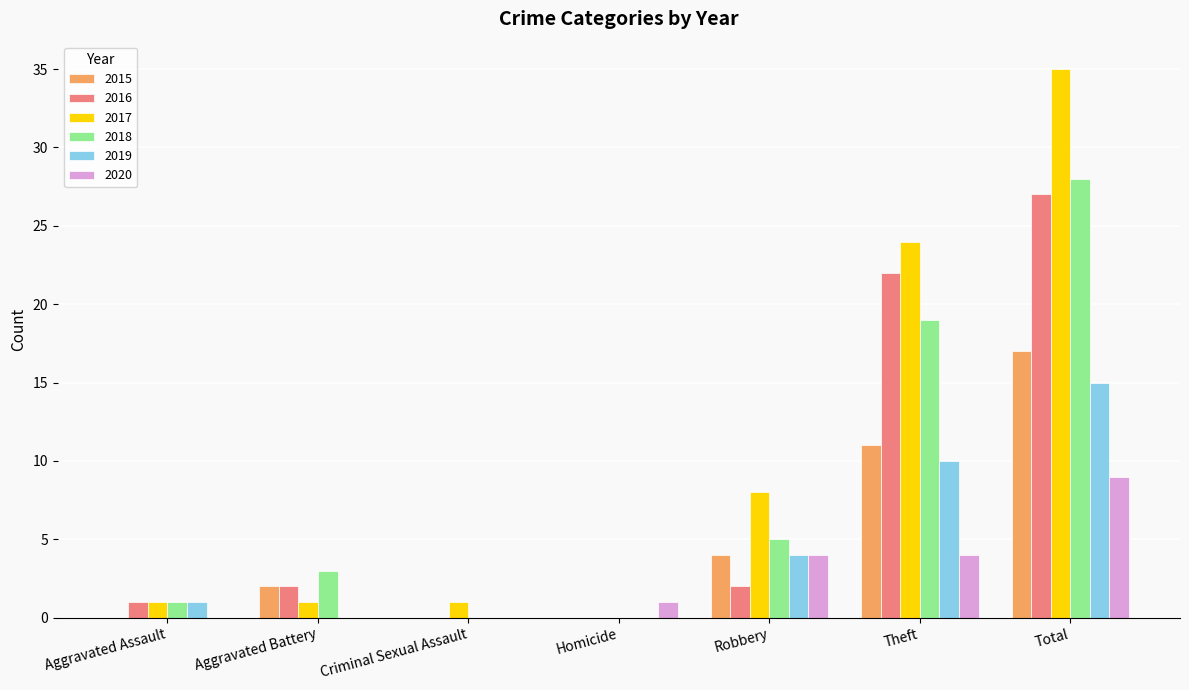

Which series has the widest spread of values?

2017